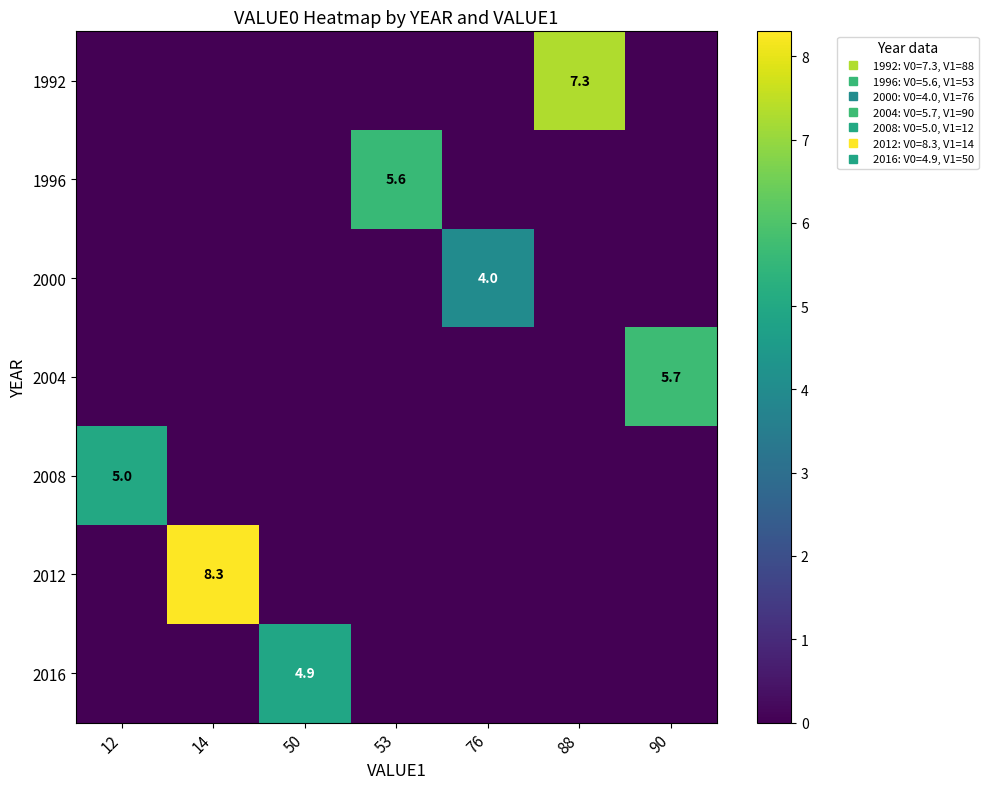

Is it true that 1996 equals -2.4 at 14?

False